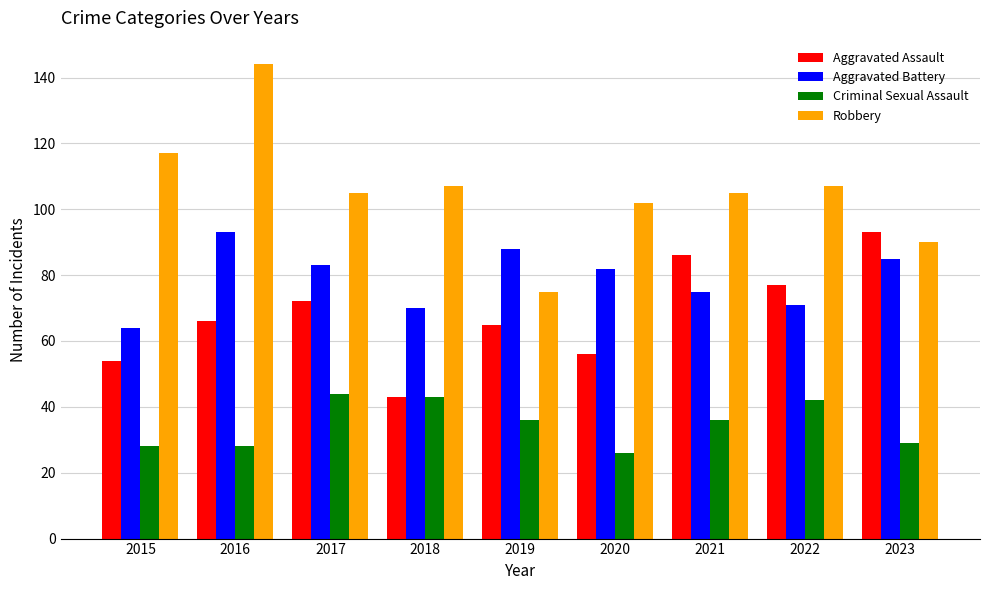

Which series has the largest total across all categories?

Robbery